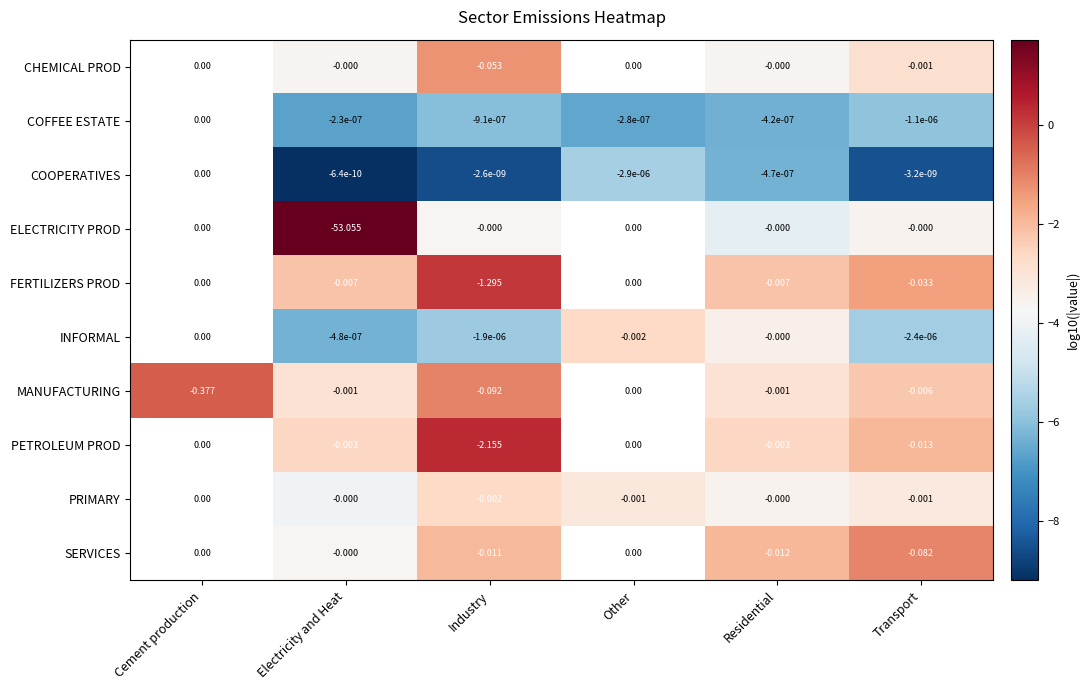

Is the value of CHEMICAL PROD at Industry greater than the value of INFORMAL at Other?

No